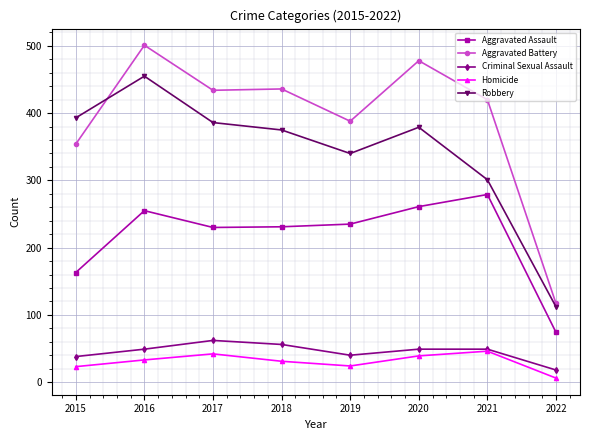

What is the maximum value for Aggravated Assault?

279